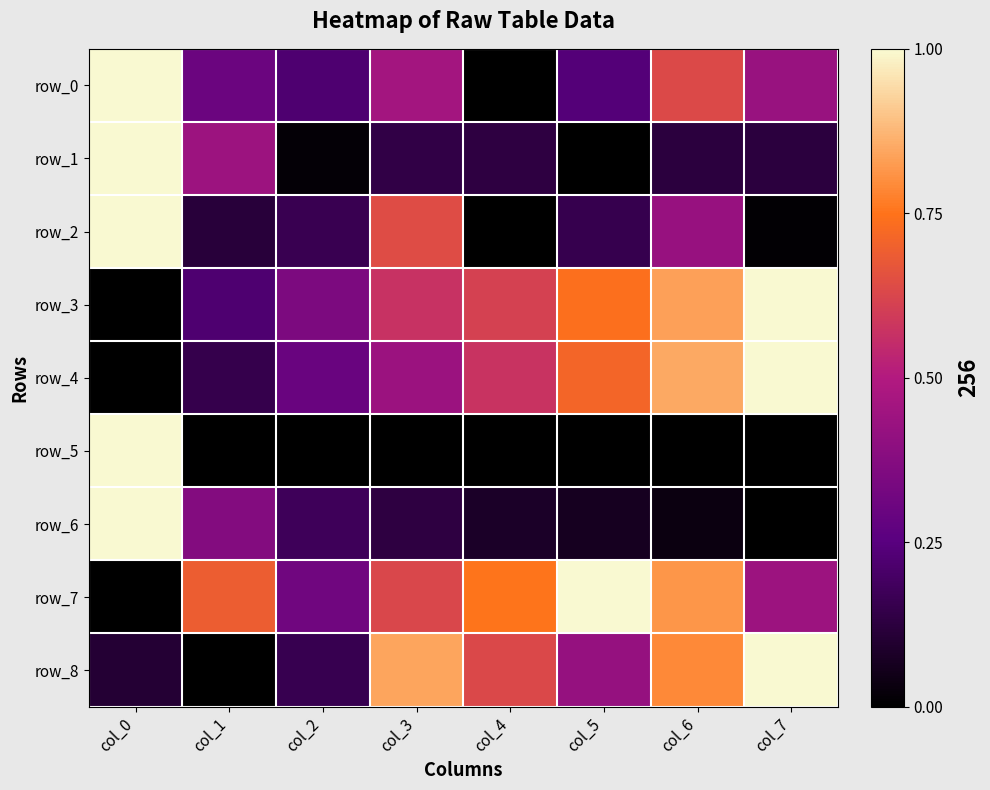

Reading right to left, what are all the values shown in this chart?

row_0: col_7=0.4	col_6=0.6	col_5=0.2	col_4=0.0	col_3=0.5	col_2=0.2	col_1=0.3	col_0=1.0
row_1: col_7=0.1	col_6=0.1	col_5=0.0	col_4=0.1	col_3=0.1	col_2=0.0	col_1=0.4	col_0=1.0
row_2: col_7=0.0	col_6=0.4	col_5=0.2	col_4=0.0	col_3=0.6	col_2=0.2	col_1=0.1	col_0=1.0
row_3: col_7=1.0	col_6=0.8	col_5=0.7	col_4=0.6	col_3=0.6	col_2=0.3	col_1=0.2	col_0=0.0
row_4: col_7=1.0	col_6=0.9	col_5=0.7	col_4=0.6	col_3=0.4	col_2=0.3	col_1=0.1	col_0=0.0
row_5: col_7=0.0	col_6=0.0	col_5=0.0	col_4=0.0	col_3=0.0	col_2=0.0	col_1=0.0	col_0=1.0
row_6: col_7=0.0	col_6=0.0	col_5=0.1	col_4=0.1	col_3=0.1	col_2=0.2	col_1=0.4	col_0=1.0
row_7: col_7=0.4	col_6=0.8	col_5=1.0	col_4=0.8	col_3=0.6	col_2=0.3	col_1=0.7	col_0=0.0
row_8: col_7=1.0	col_6=0.8	col_5=0.4	col_4=0.6	col_3=0.8	col_2=0.2	col_1=0.0	col_0=0.1